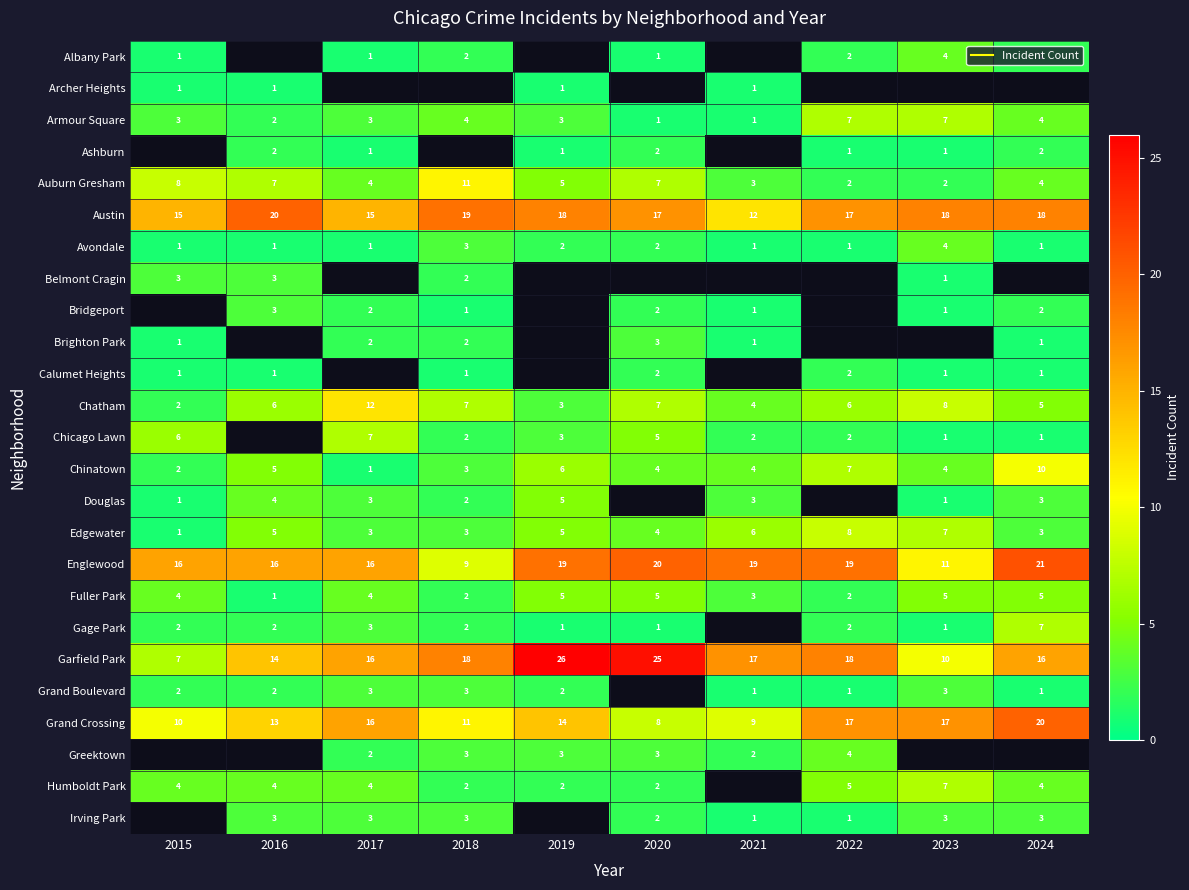

At which label does Edgewater reach its minimum?

2015